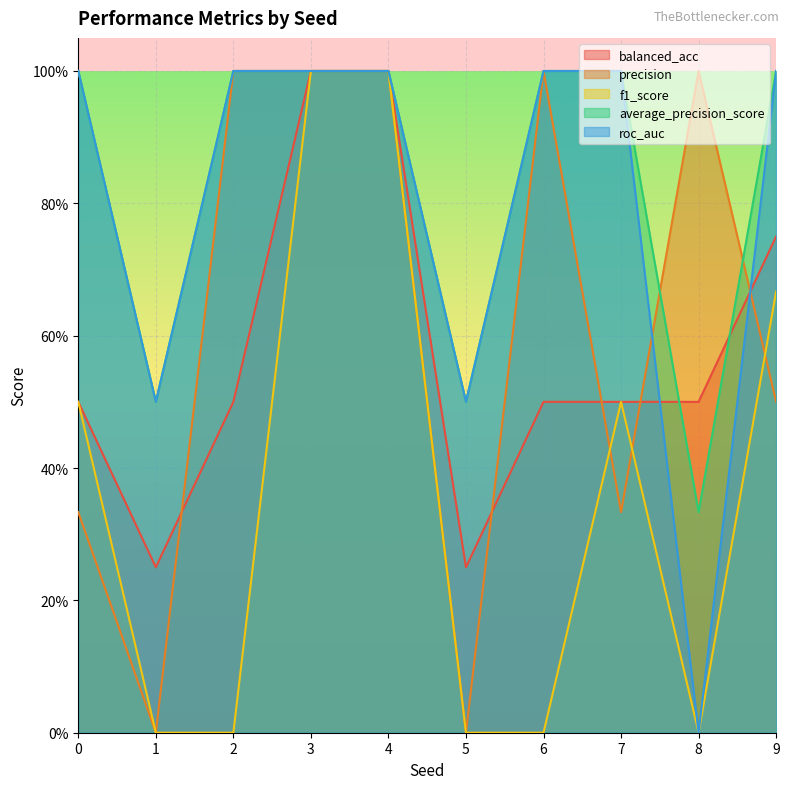

What is the average value of the f1_score series?

0.4